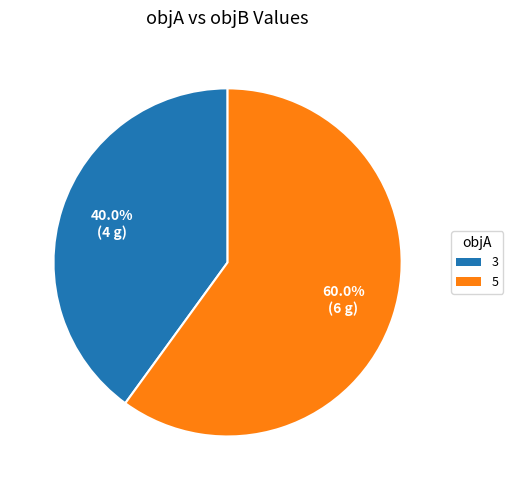

What percentage do 3 and 5 together represent?

100.0%